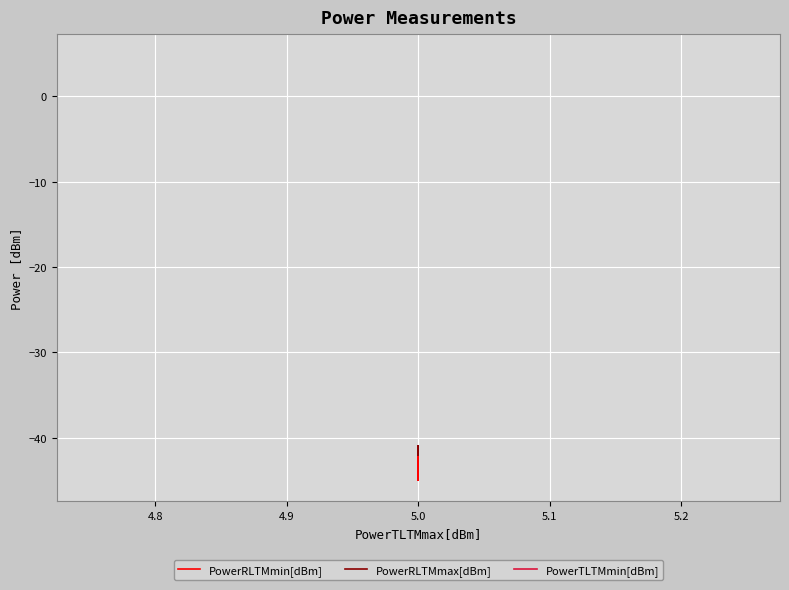

Which series has the largest range (max minus min)?

PowerRLTMmin[dBm]